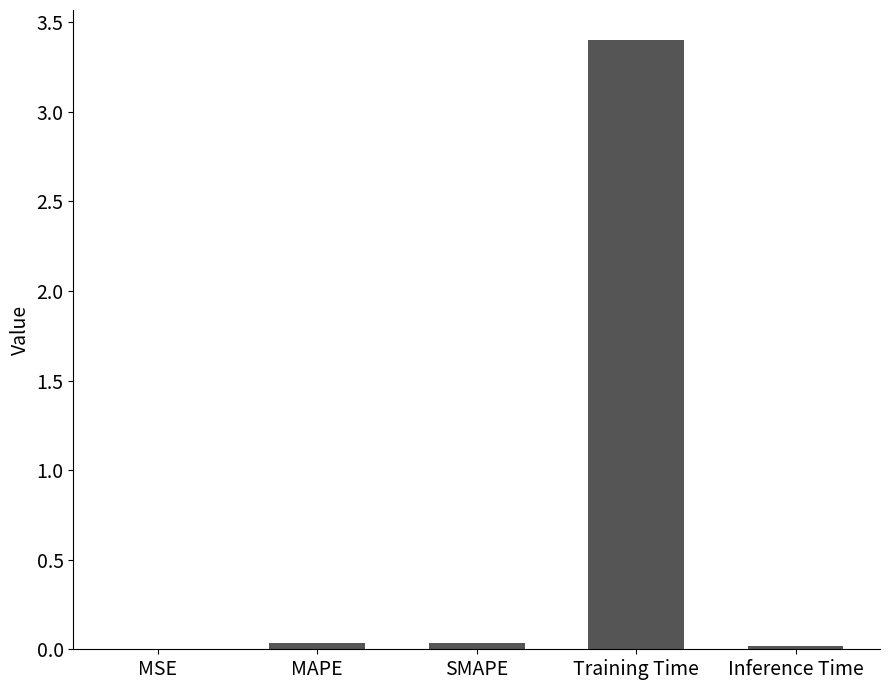

Is it true that the value at MAPE is 0.0?

True